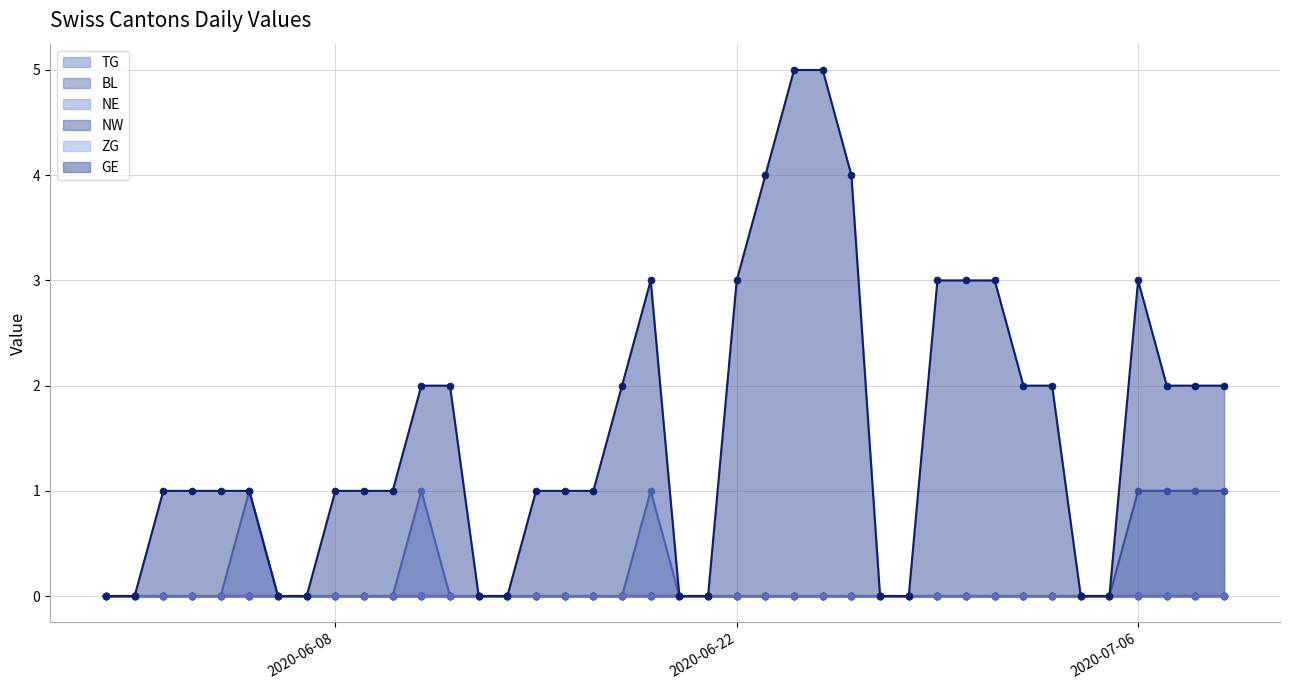

Reading right to left, extract all data points from this chart.

TG: 1	1	1	1	0	0	0	0	0	0	0	0	0	0	0	0	0	0	0	0	0	0	0	0	0	0	0	0	0	0	0	0	0	0	0	0	0	0	0	0
NE: 0	0	0	0	0	0	0	0	0	0	0	0	0	0	0	0	0	0	0	0	1	0	0	0	0	0	0	0	1	0	0	0	0	0	1	0	0	0	0	0
GE: 2	2	2	3	0	0	2	2	3	3	3	0	0	4	5	5	4	3	0	0	3	2	1	1	1	0	0	2	2	1	1	1	0	0	1	1	1	1	0	0